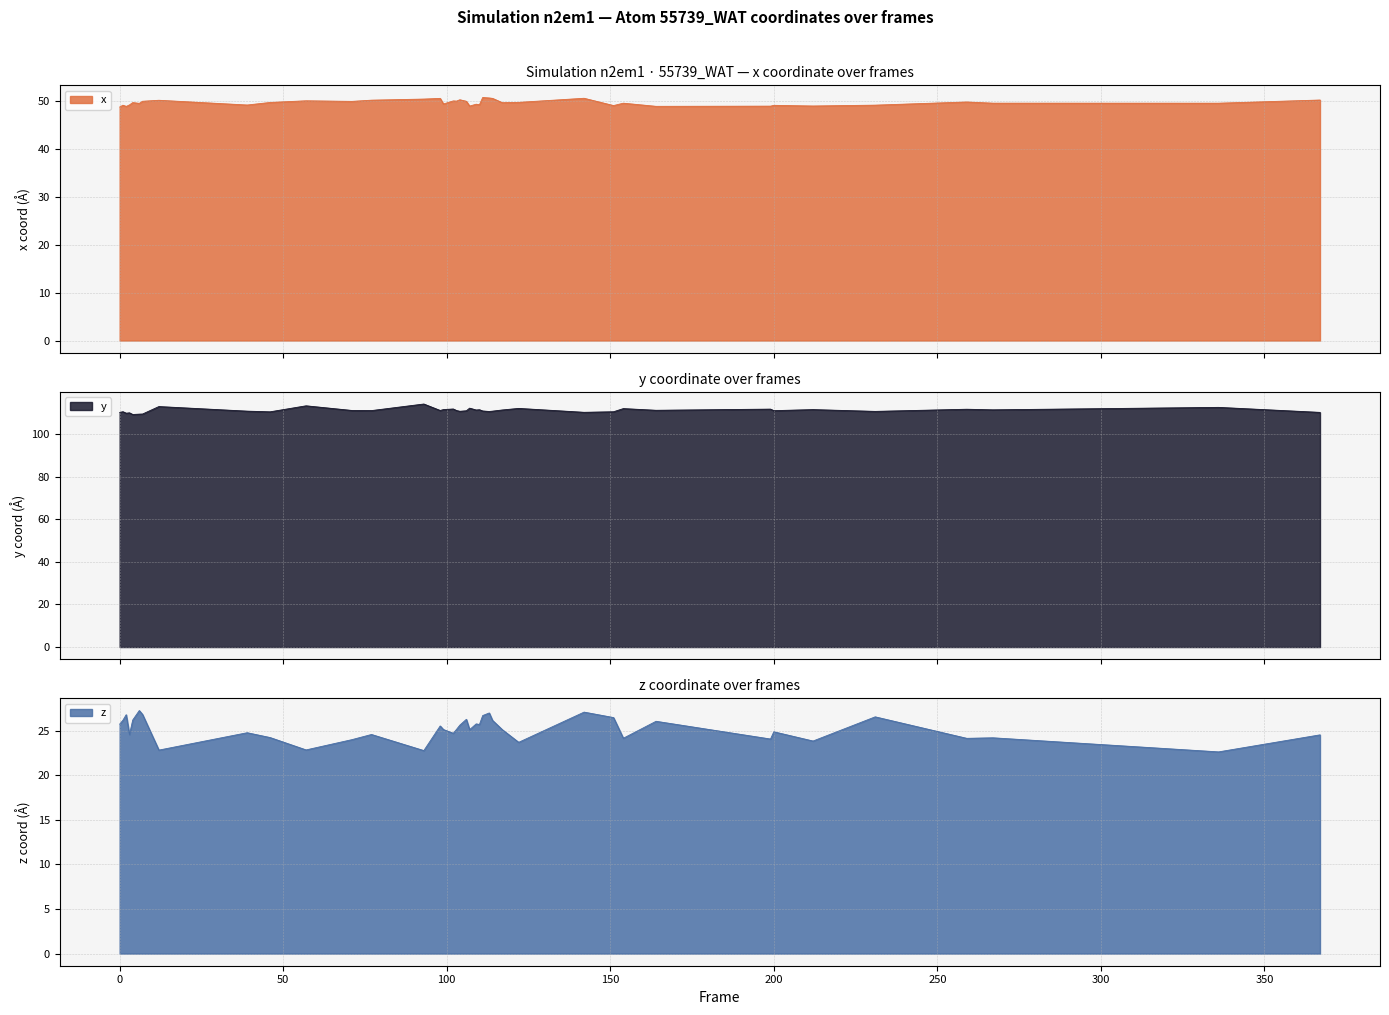

The value of z at 36 is 33.3. True or false?

False